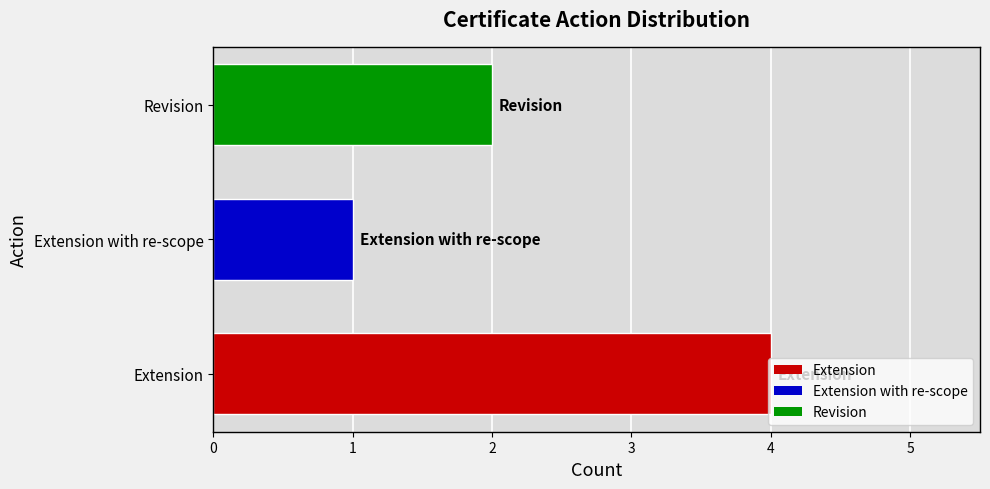

Read the value at Extension.

4